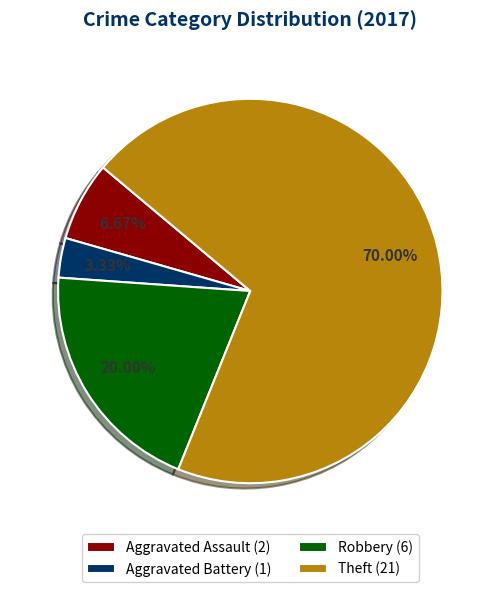

What is the ratio of the value at Theft (21) to the value at Aggravated Battery (1)?

21.0